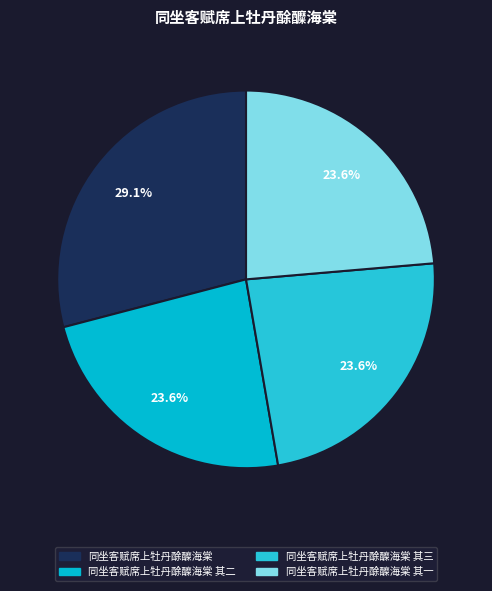

Count the number of slices in the pie.

4